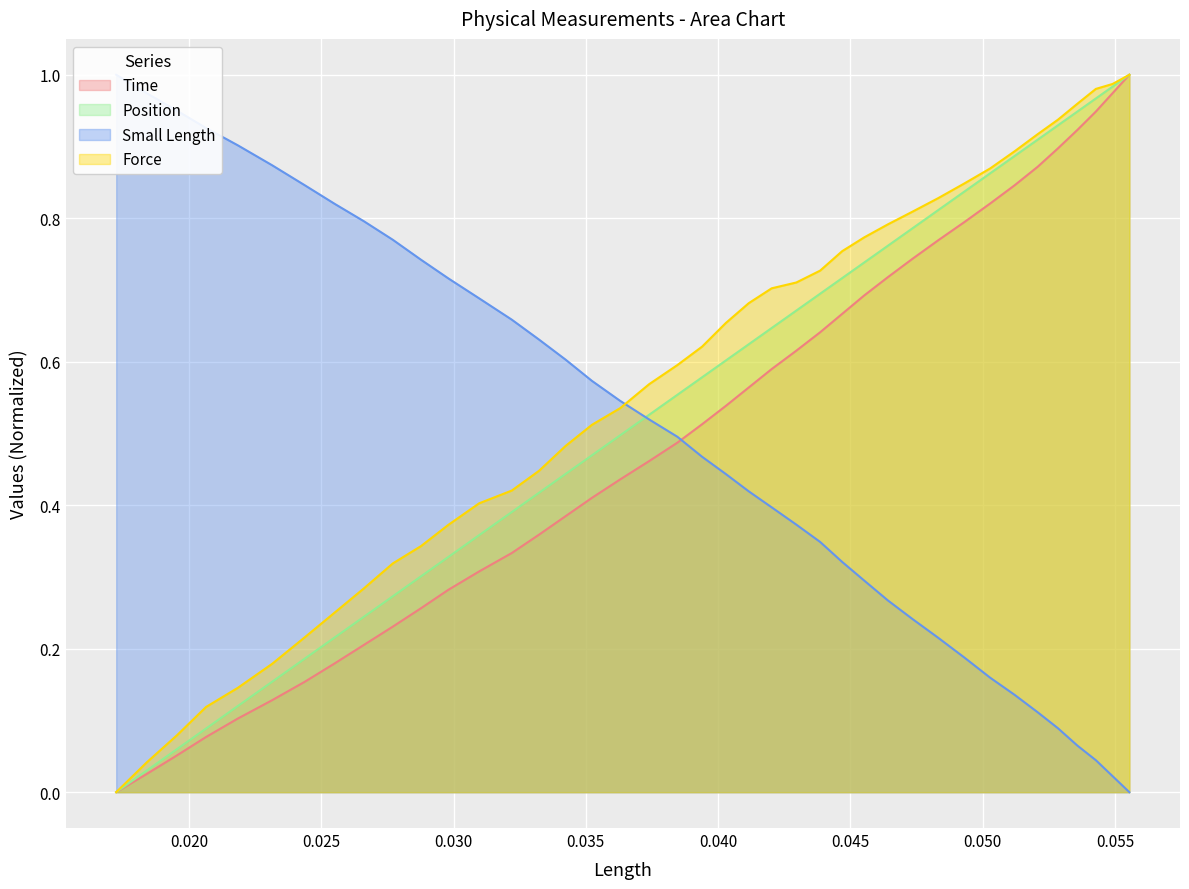

Is the value of Length at 0.030 greater than the value of Position at 0.025?

No